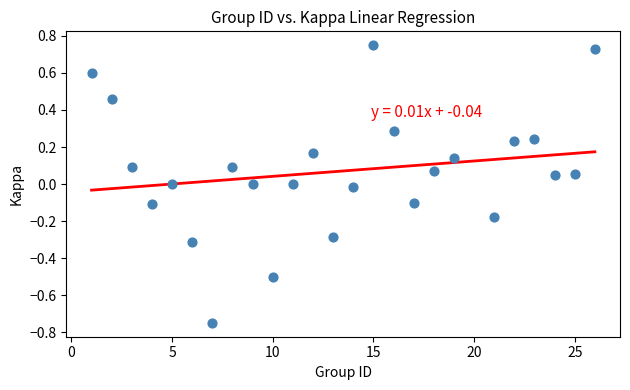

What is the range of X values (max minus min)?

25.0